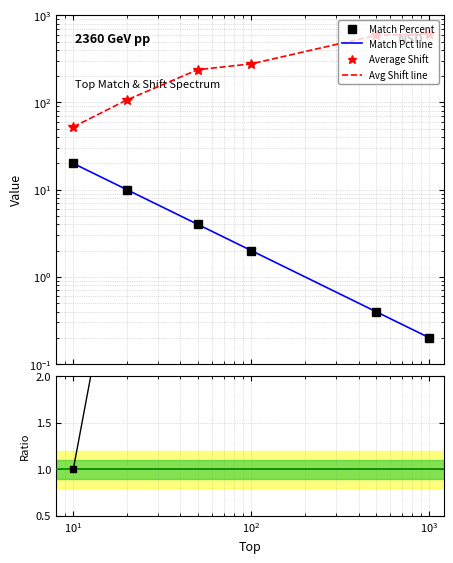

What position from the right is $\mathdefault{10^{-1}}$?

6